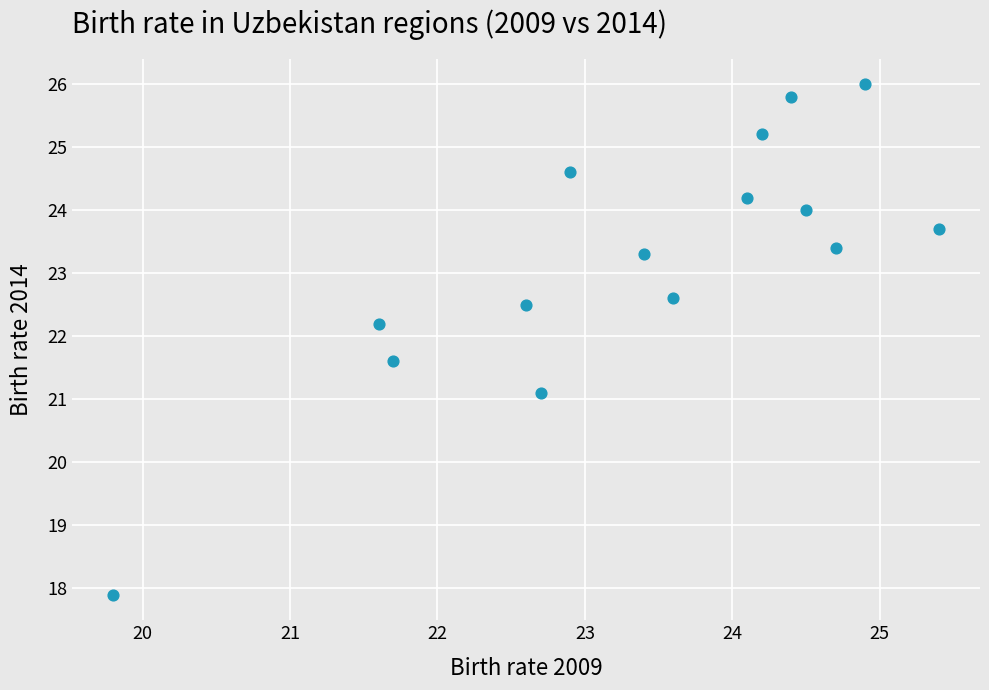

What is the range of X values (max minus min)?

5.6